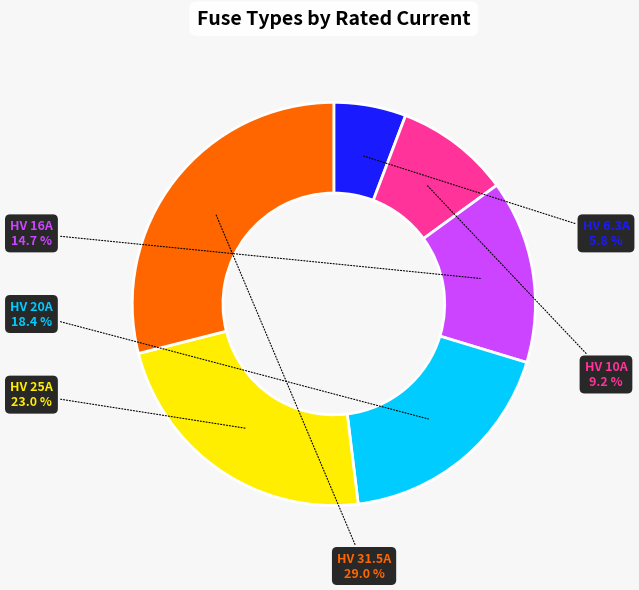

What percentage is the HV 10A slice, to the nearest percent?

9%